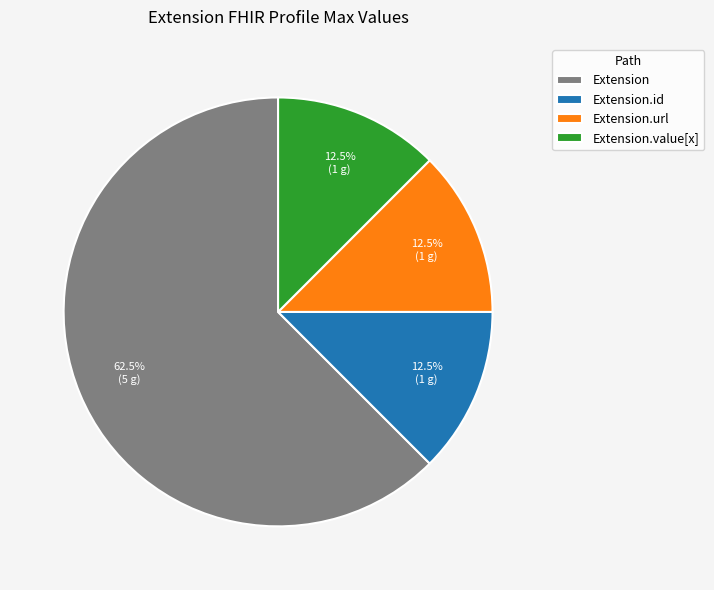

Is there a majority slice in this chart?

Yes